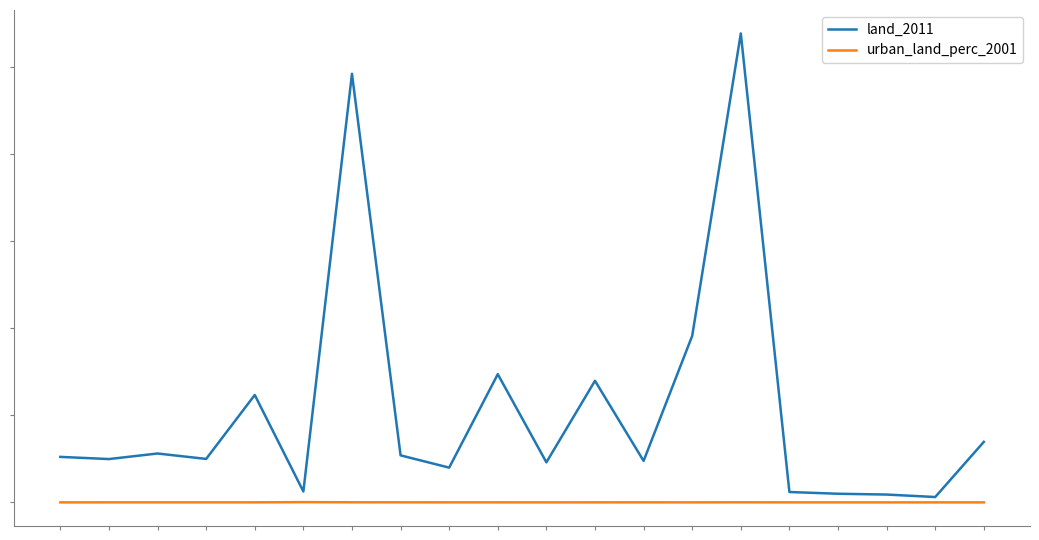

Where does the land_2011 series first go above 10456?

2